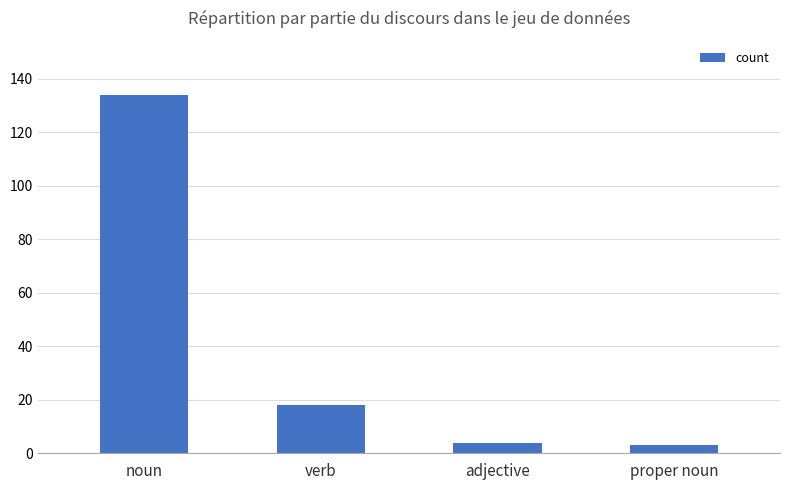

What is the difference between the maximum and minimum values?

131